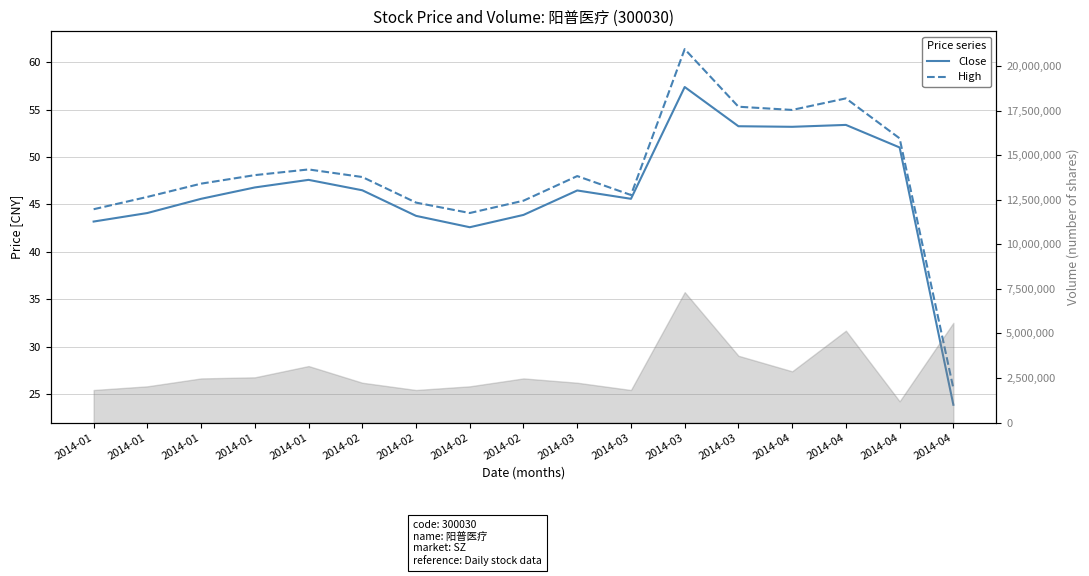

Reading right to left, what are all the values shown in this chart?

Close: 23.9	51.0	53.4	53.2	53.3	57.4	45.6	46.5	43.9	42.6	43.8	46.5	47.6	46.8	45.6	44.1	43.2
High: 25.6	52.0	56.2	55.0	55.3	61.4	46.0	48.0	45.4	44.1	45.2	47.9	48.7	48.1	47.2	45.8	44.5